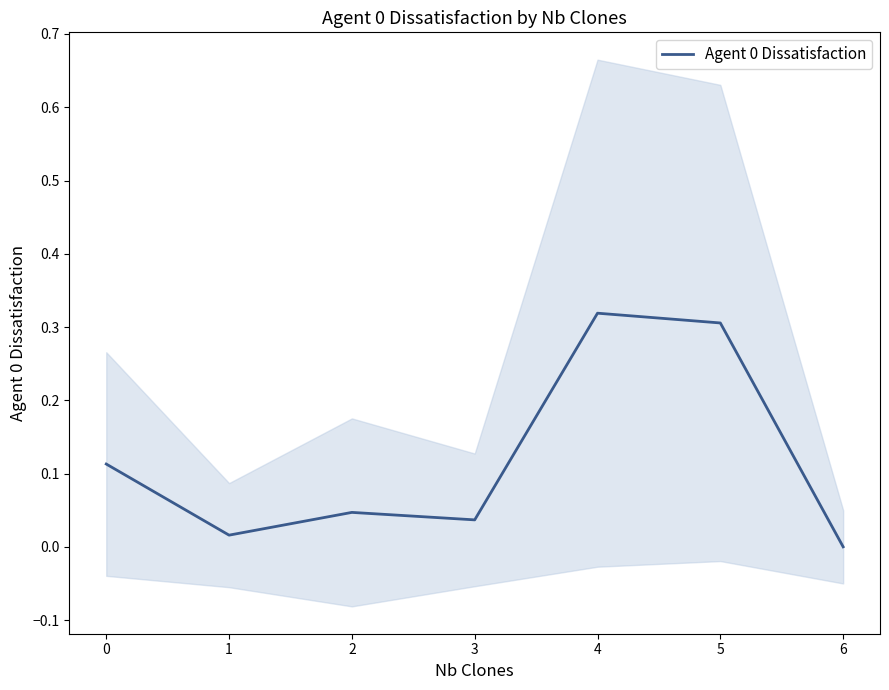

How many categories are shown in the chart?

7